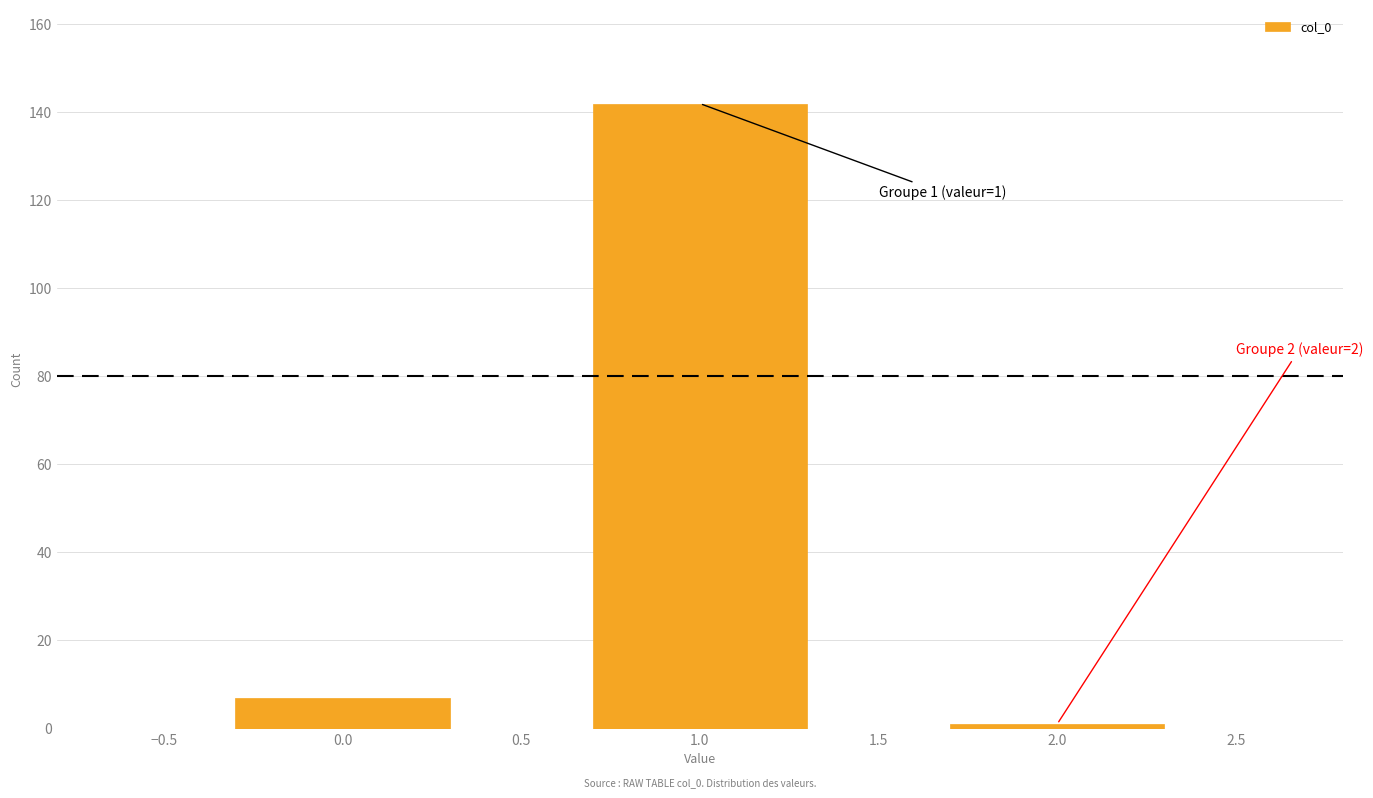

Reading right to left, extract all data points from this chart.

1	142	7